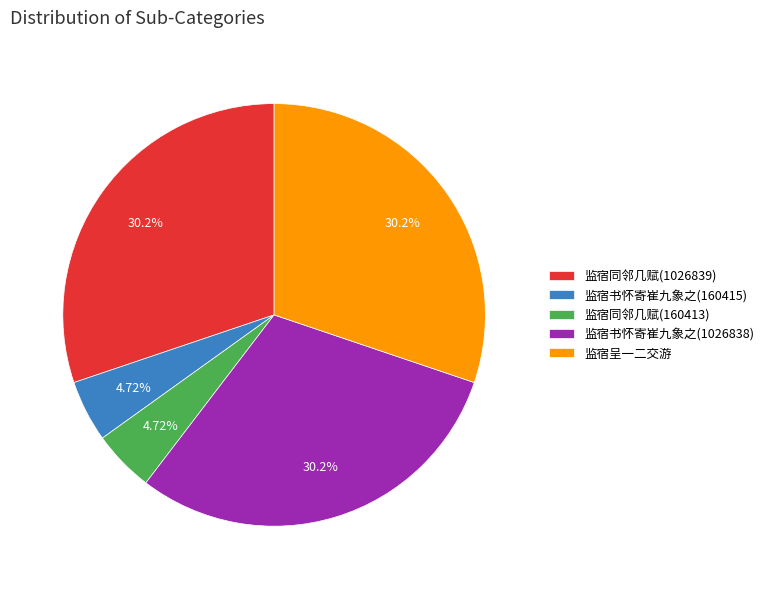

Between 监宿同邻几赋(1026839) and 监宿同邻几赋(160413), which is larger?

监宿同邻几赋(1026839)